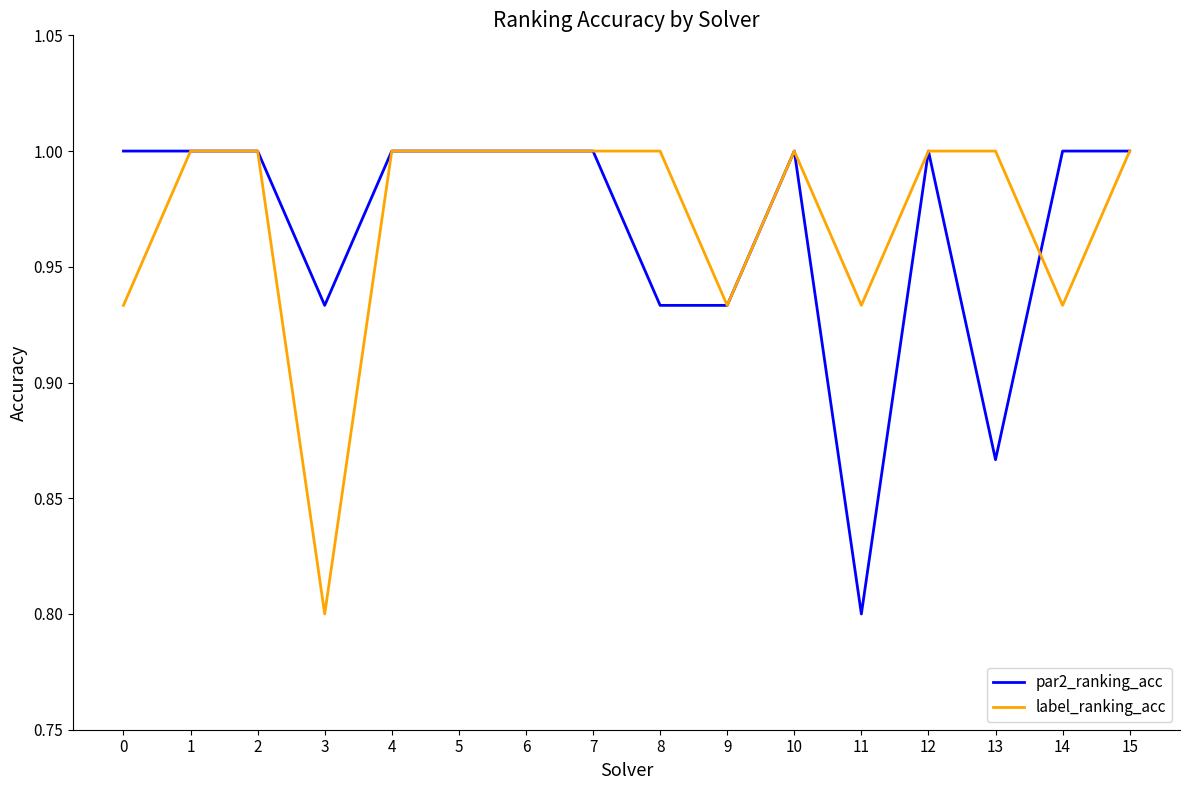

What are all the series names shown in the legend?

par2_ranking_acc, label_ranking_acc